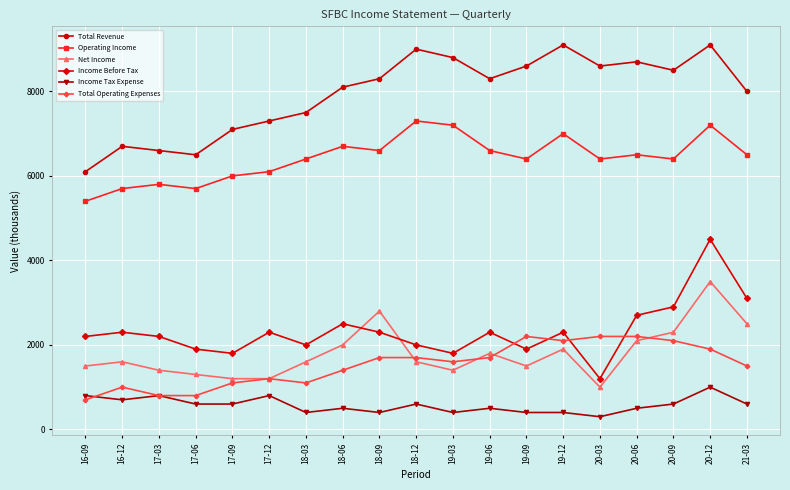

What position from the left is 20-09?

17